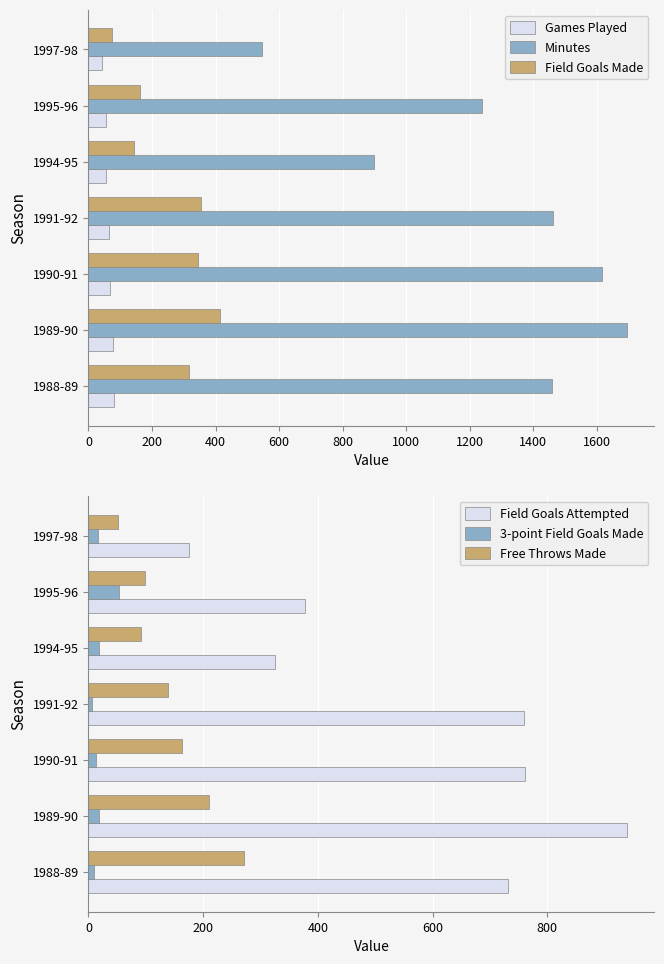

Which category has the lowest value in the Field Goals Attempted series?

1997-98